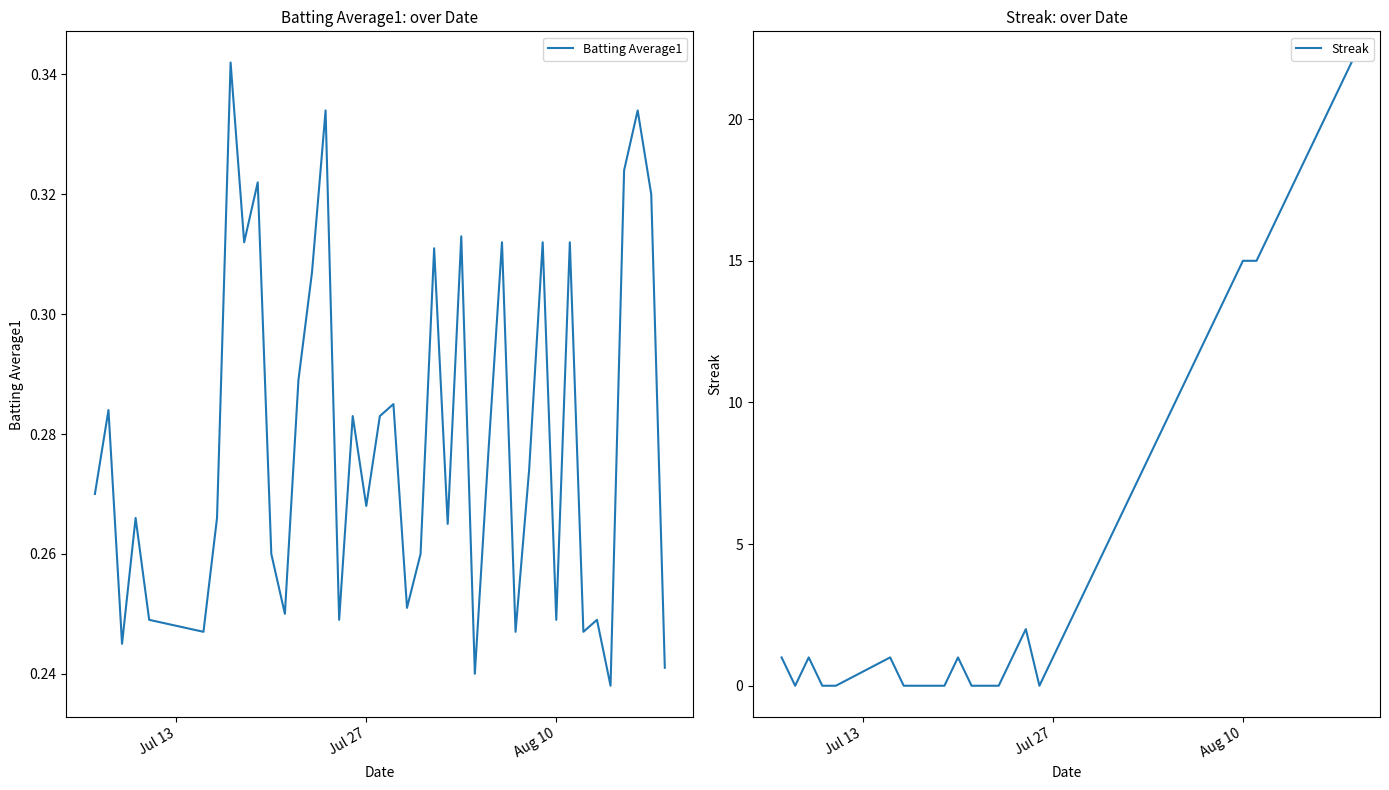

At how many categories does at least one series exceed 12?

11